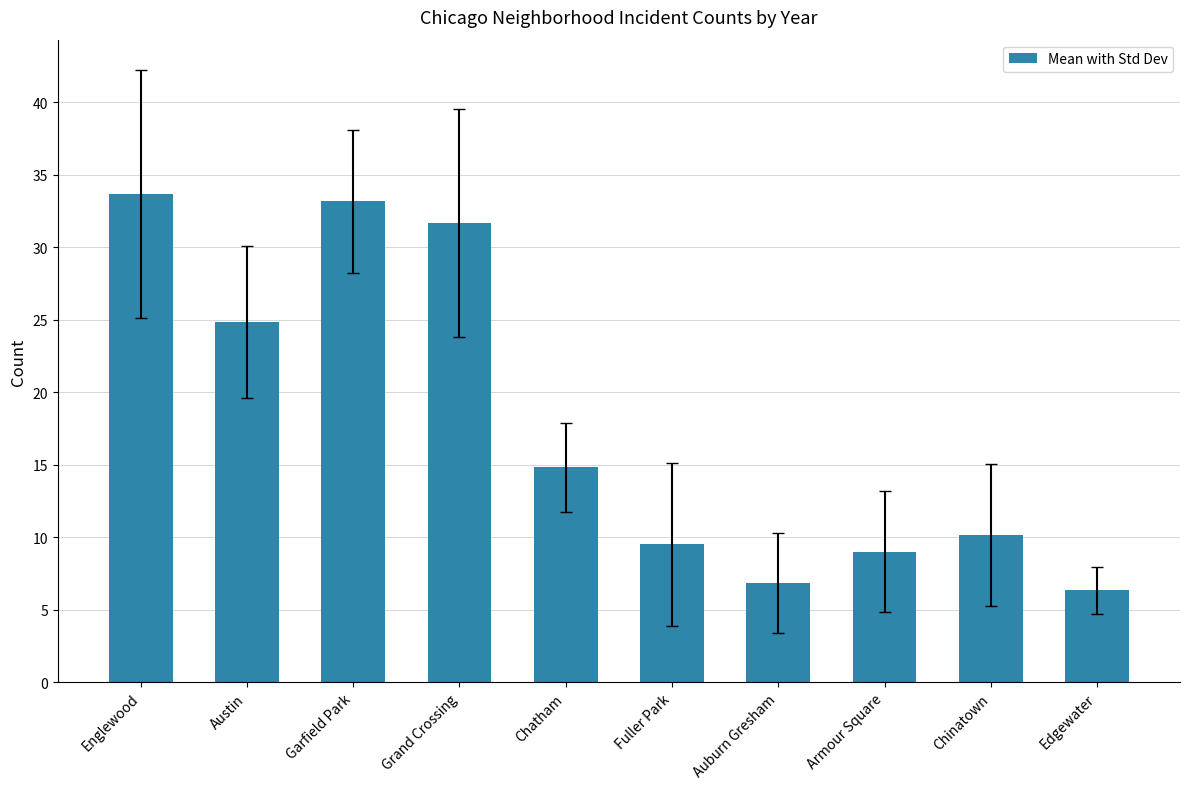

What is the label of the 10th bar from the right?

Englewood